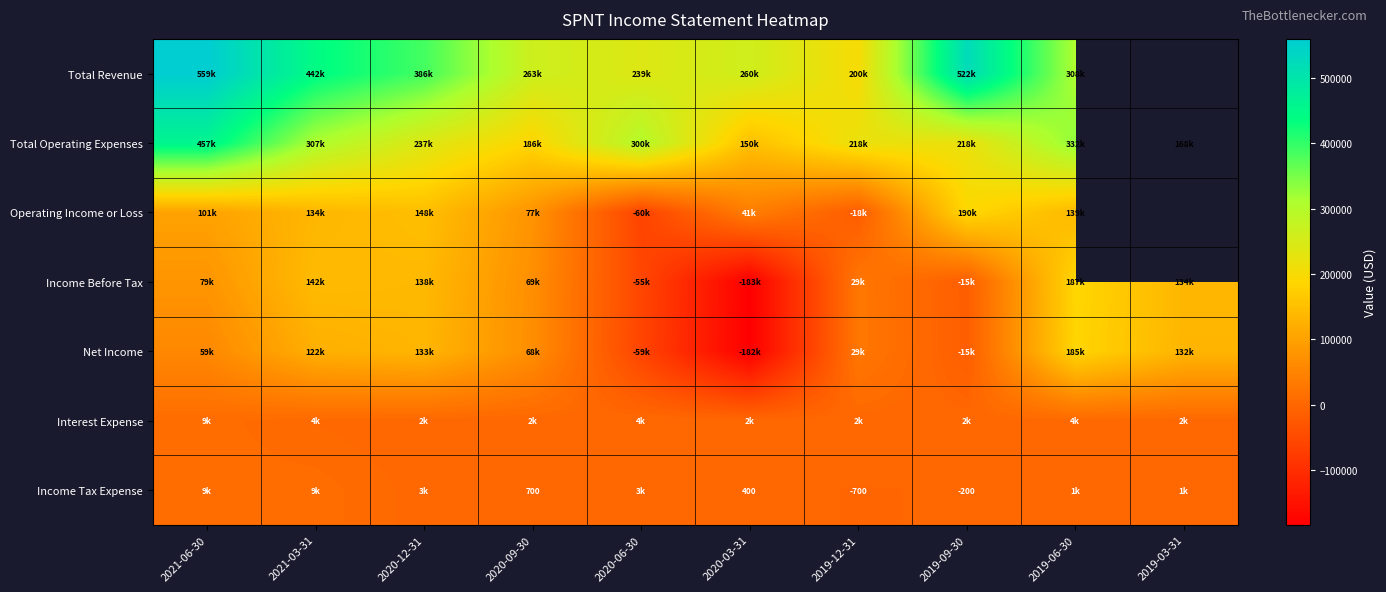

At which label does Total Operating Expenses reach its peak?

2021-06-30